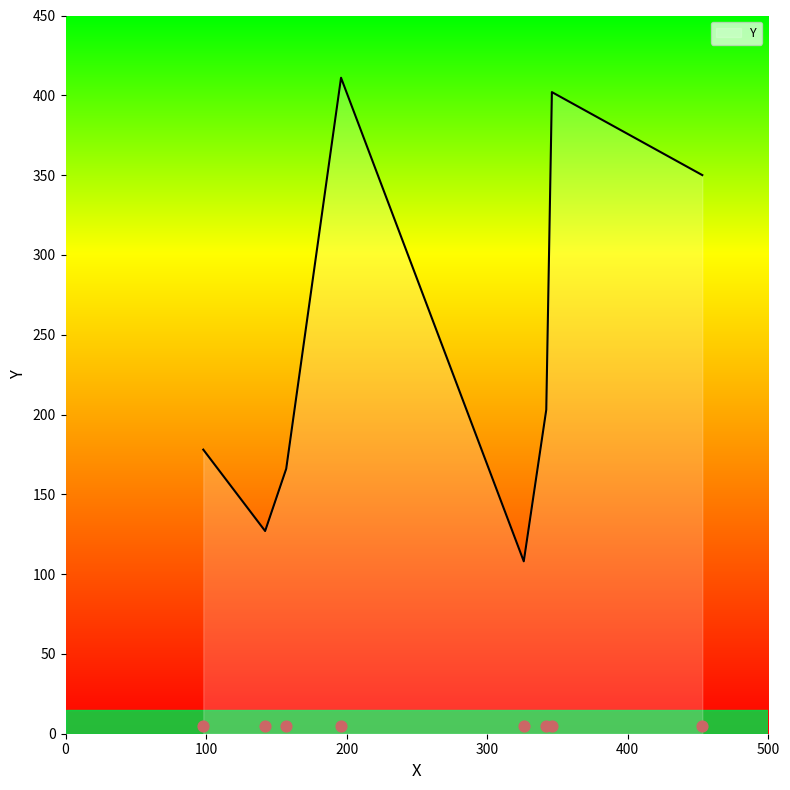

What is the change in value from 157 to 98?

+12